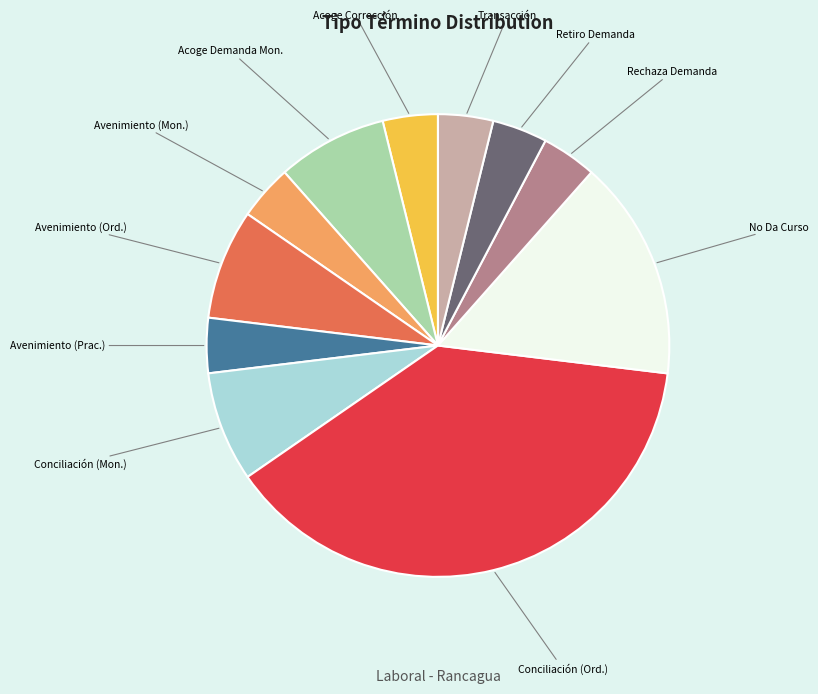

Does any single category account for the majority?

No